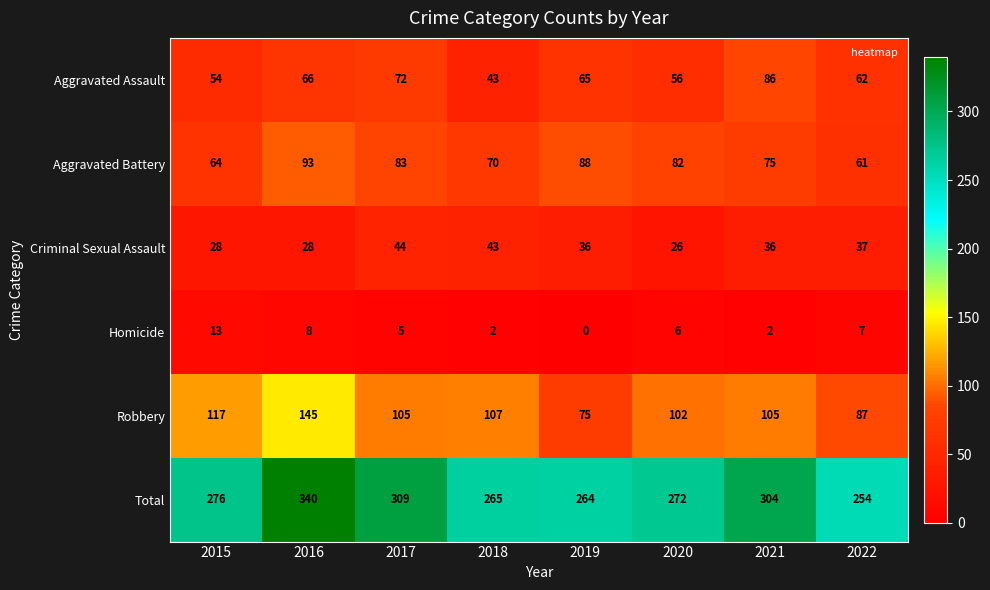

What is the greatest value displayed?

340